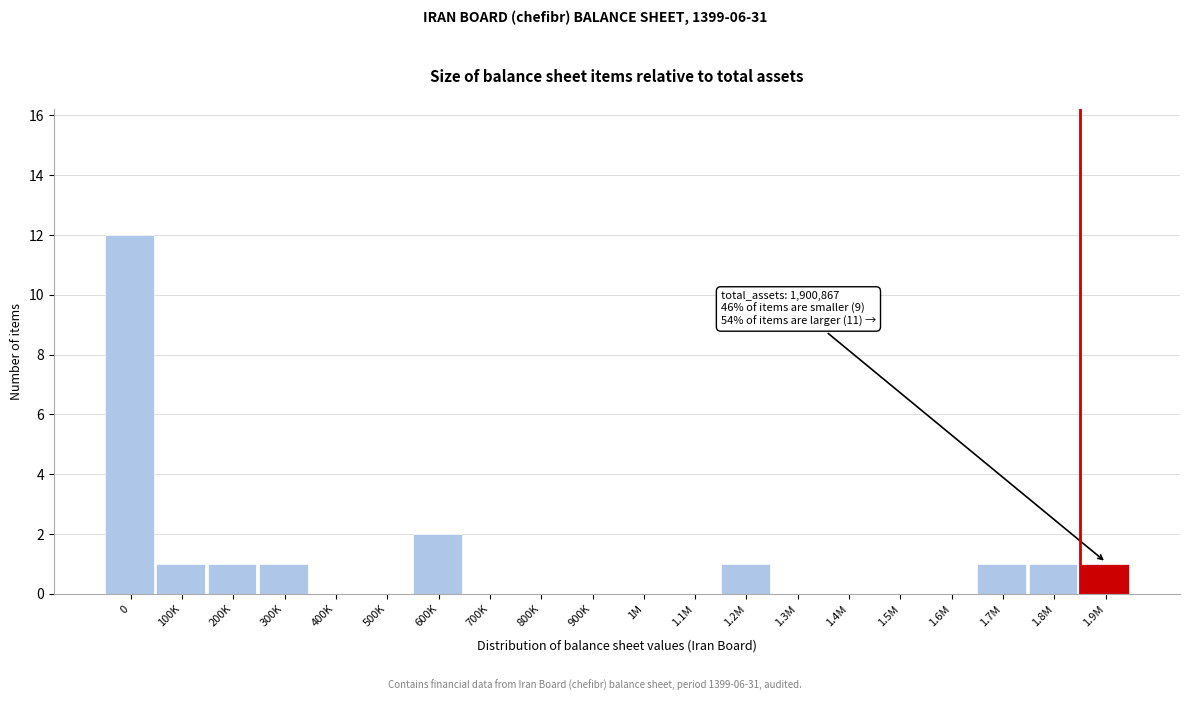

Reading left to right, what are all the values shown in this chart?

0=12	100K=1	200K=1	300K=1	400K=0	500K=0	600K=2	700K=0	800K=0	900K=0	1M=0	1.1M=0	1.2M=1	1.3M=0	1.4M=0	1.5M=0	1.6M=0	1.7M=1	1.8M=1	1.9M=1